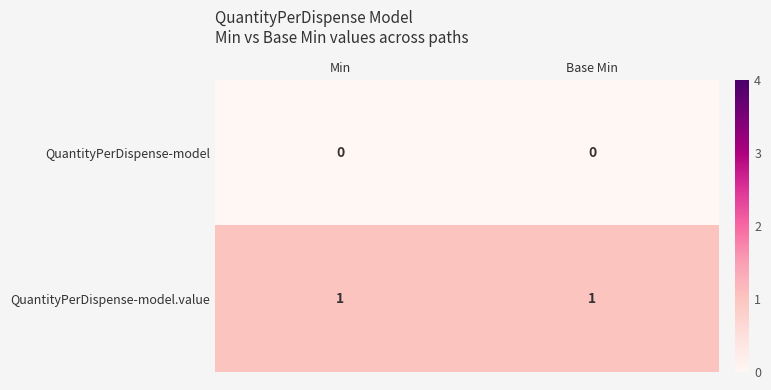

Rank the series by their average value, from lowest to highest.

QuantityPerDispense-model, QuantityPerDispense-model.value